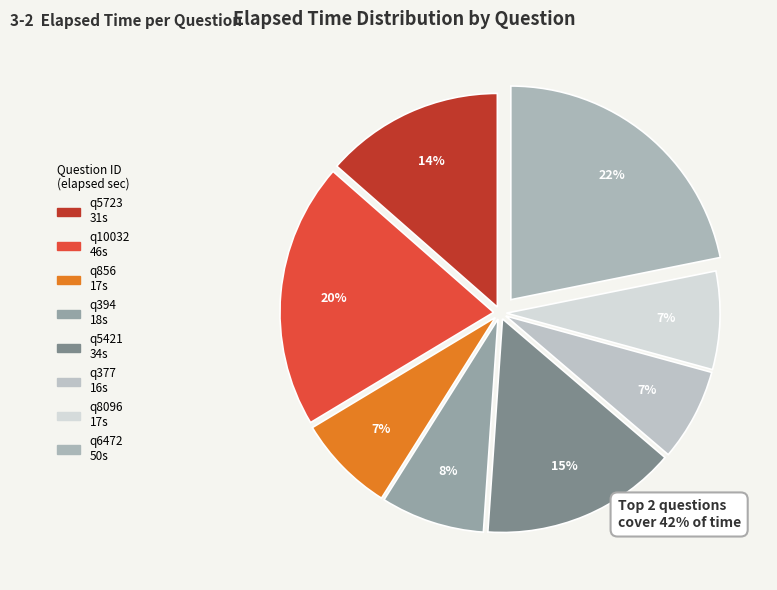

Is there any slice that represents more than half of the pie?

No